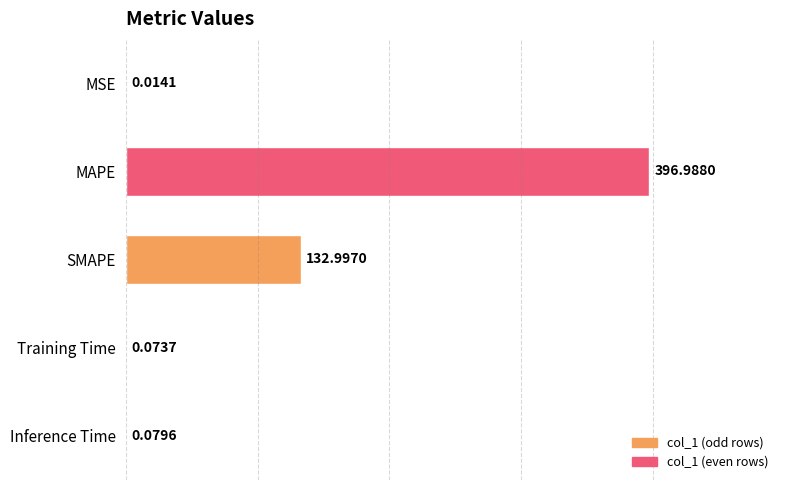

What is the sum of the values at MAPE and SMAPE?

530.0